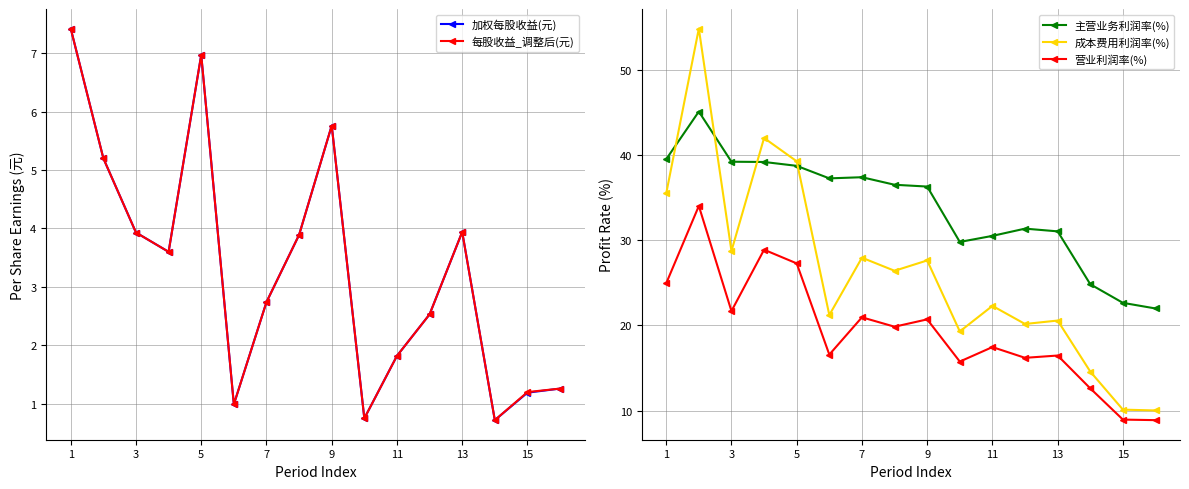

True or false: 成本费用利润率(%) and 主营业务利润率(%) intersect in this chart.

True